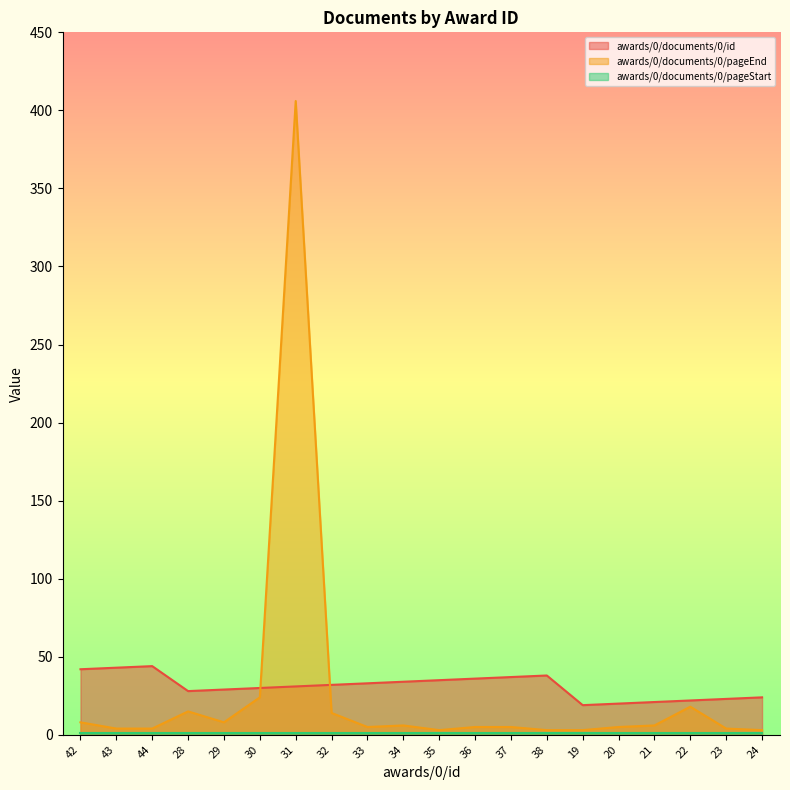

The awards/0/documents/0/pageEnd series shows 15 at 28. True or false?

True